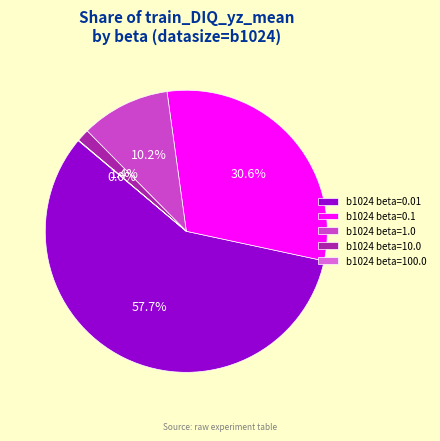

To the nearest percent, what percentage of the pie is b1024 beta=1.0?

10%